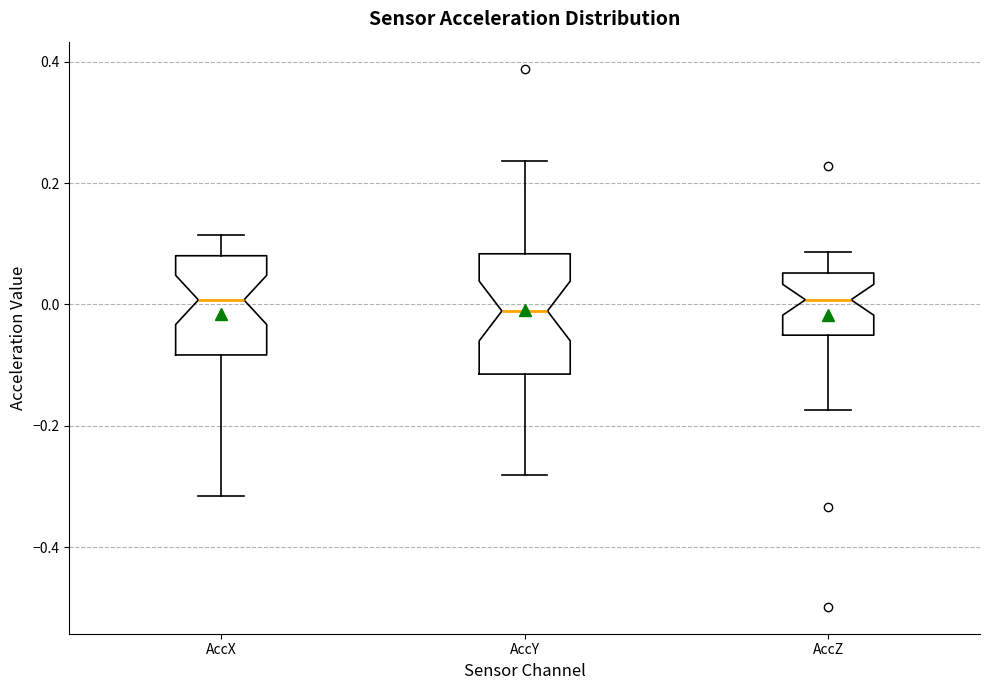

Where does the upper whisker of the box for AccX end on the y-axis? The values are not printed on the chart, so give them approximately, as read against the axis.

0.12